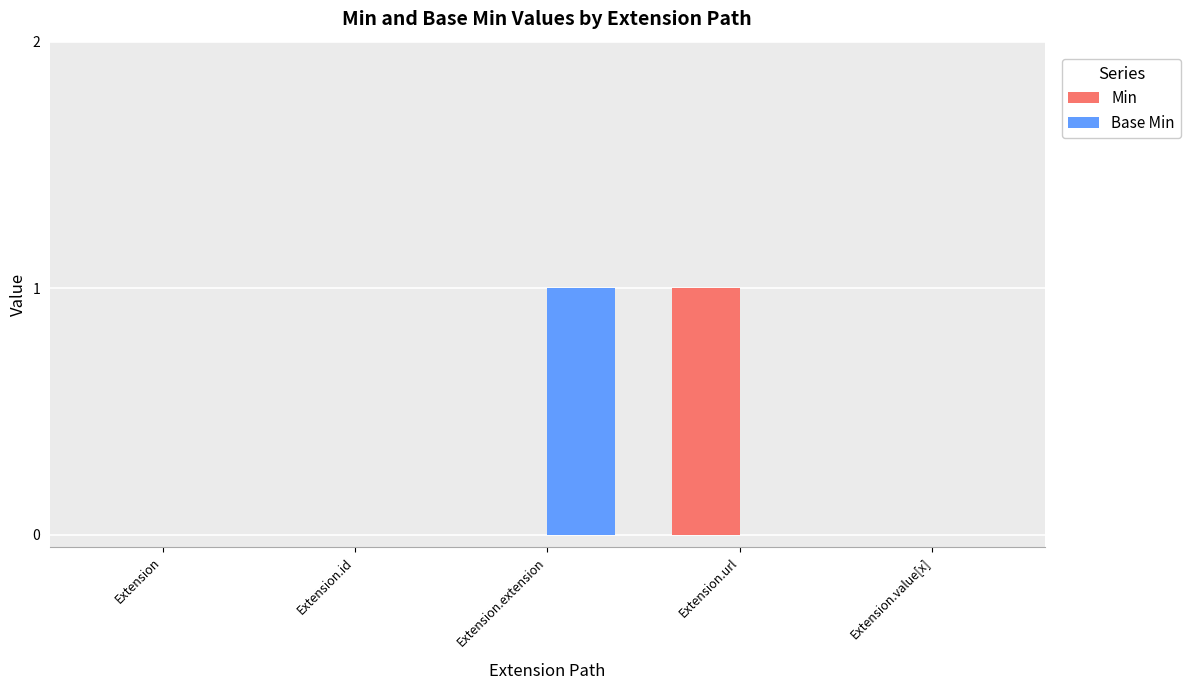

Is the value of Base Min at Extension.extension greater than the value of Min at Extension.value[x]?

Yes